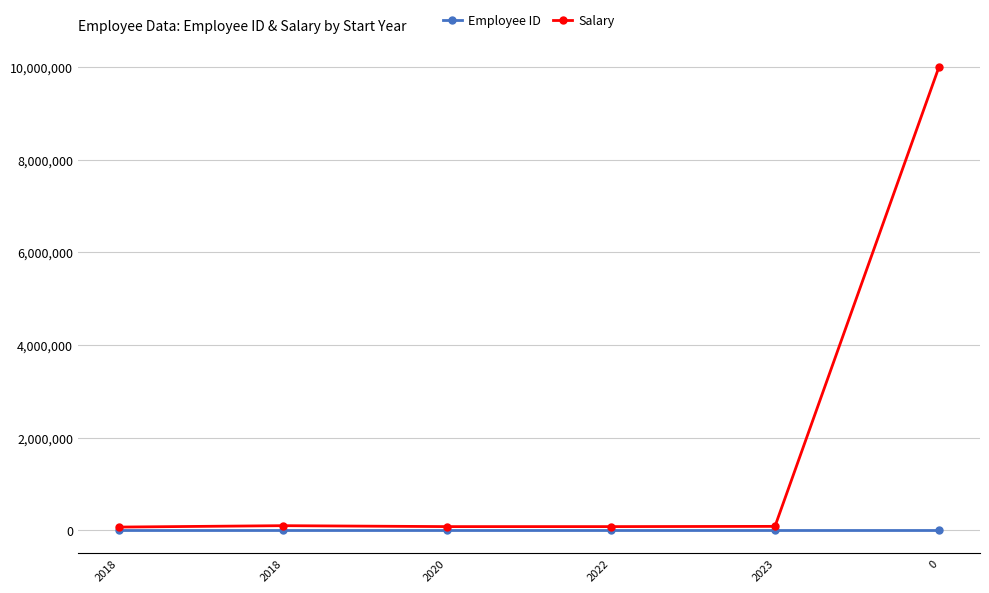

How many series are shown in this chart?

2